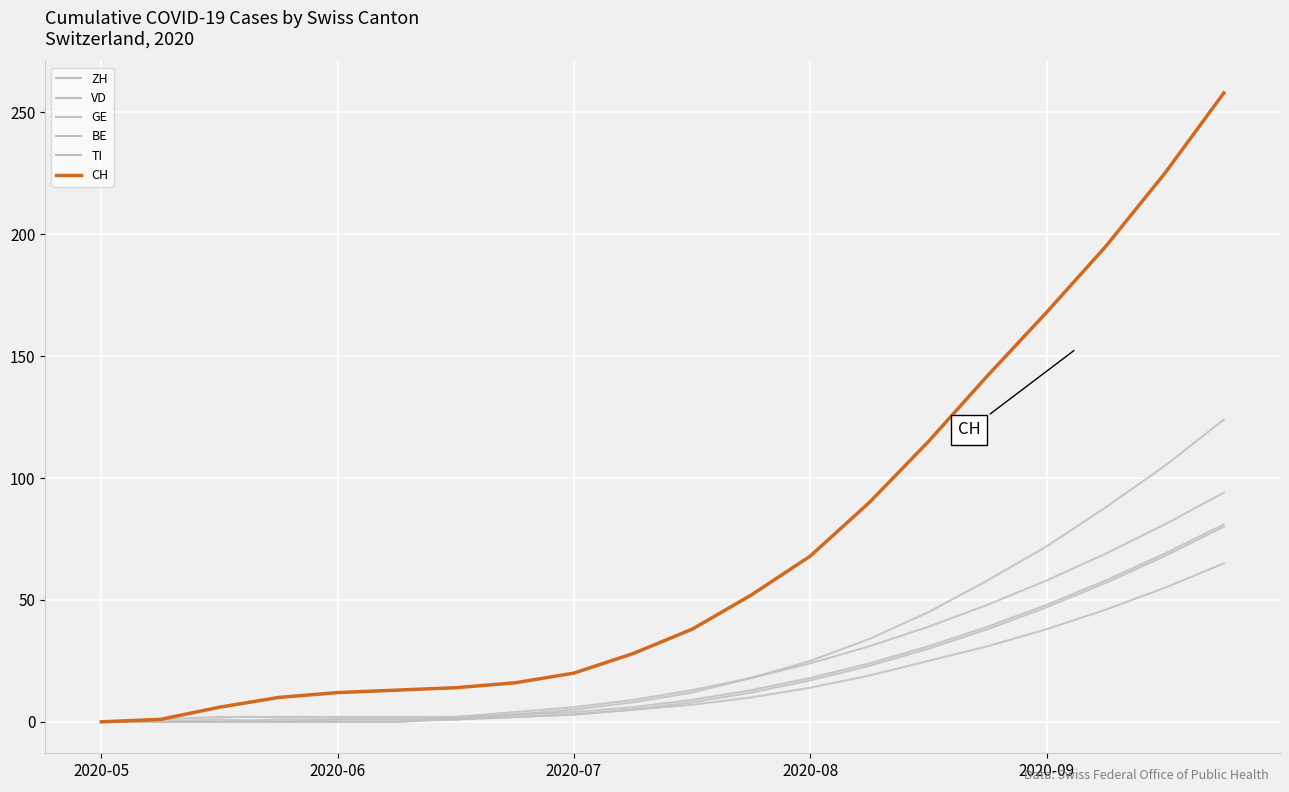

Does the chart have visible grid lines?

Yes